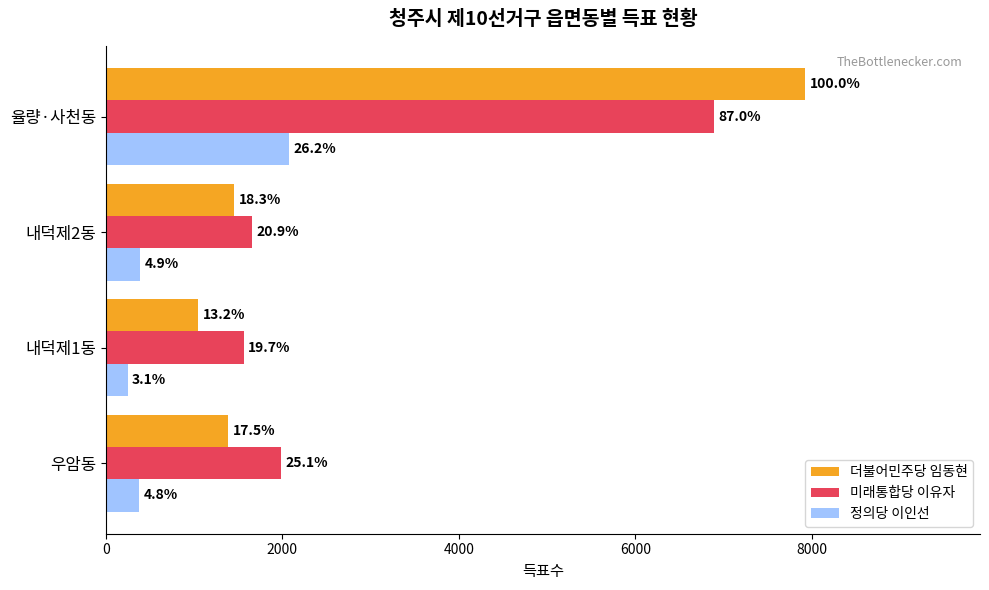

What are all the series names shown in the legend?

더불어민주당 임동현, 미래통합당 이유자, 정의당 이인선